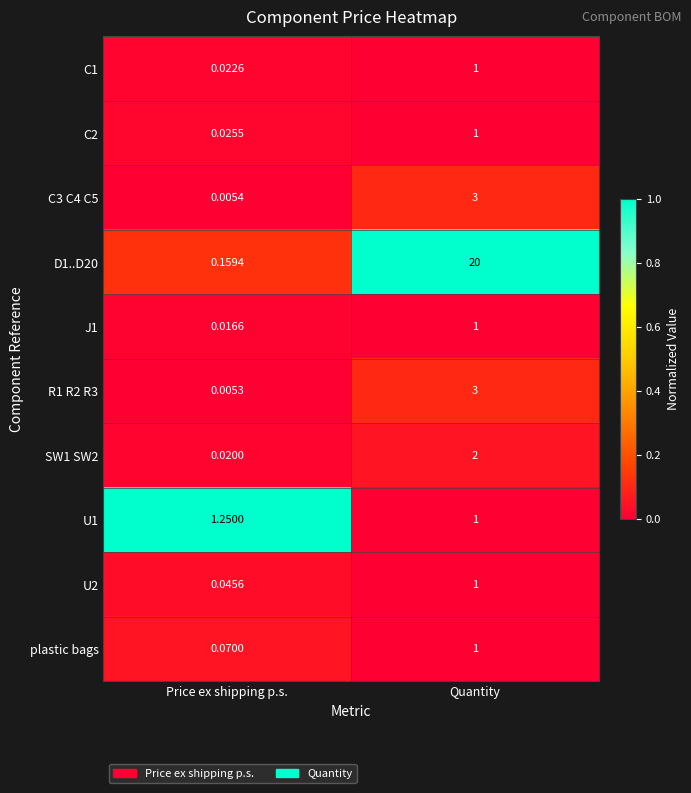

What is the total value across all series at Quantity?

34.0